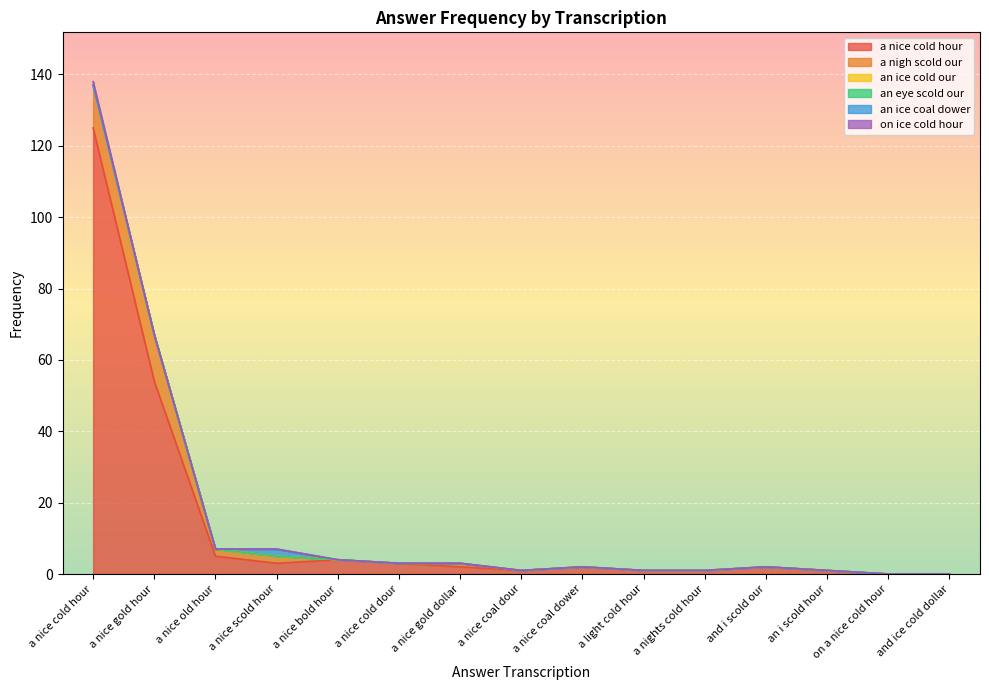

Between a nice scold hour and a nice coal dower, which series saw the biggest shift?

a nigh scold our